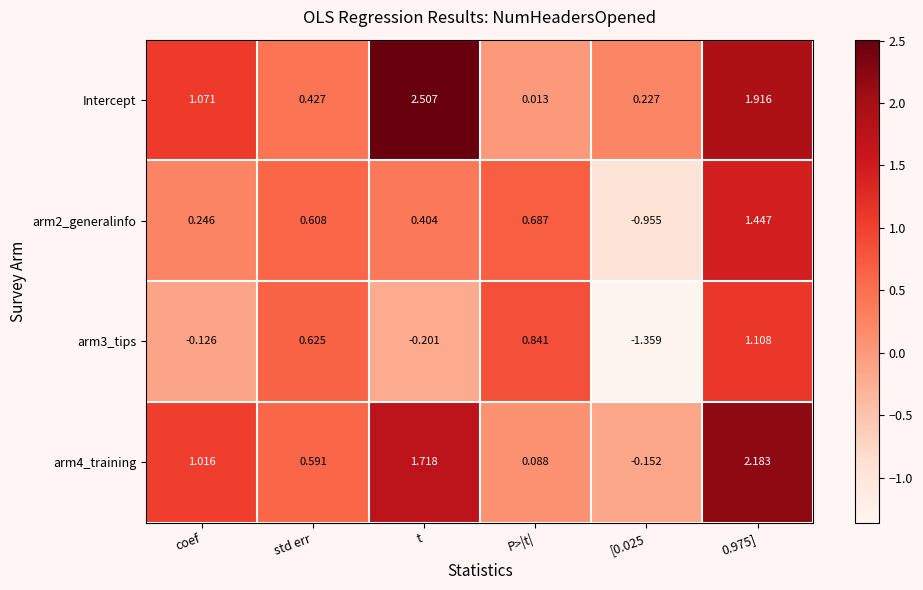

At std err, list the series in order from largest to smallest.

arm3_tips, arm2_generalinfo, arm4_training, Intercept